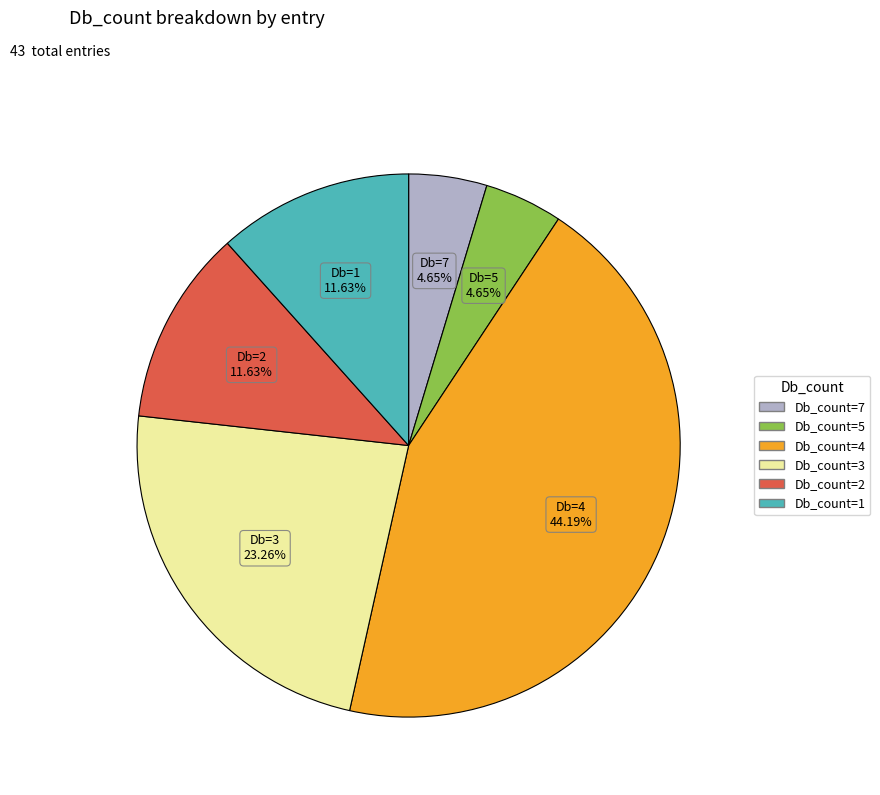

Is there a majority slice in this chart?

No